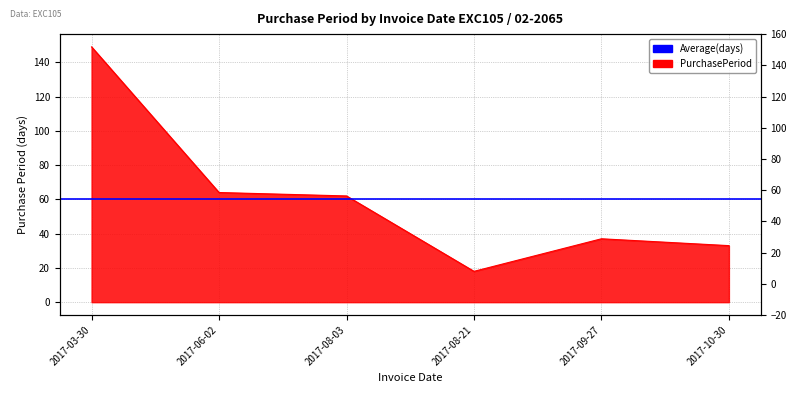

At which category does the data reach its first local peak?

2017-09-27